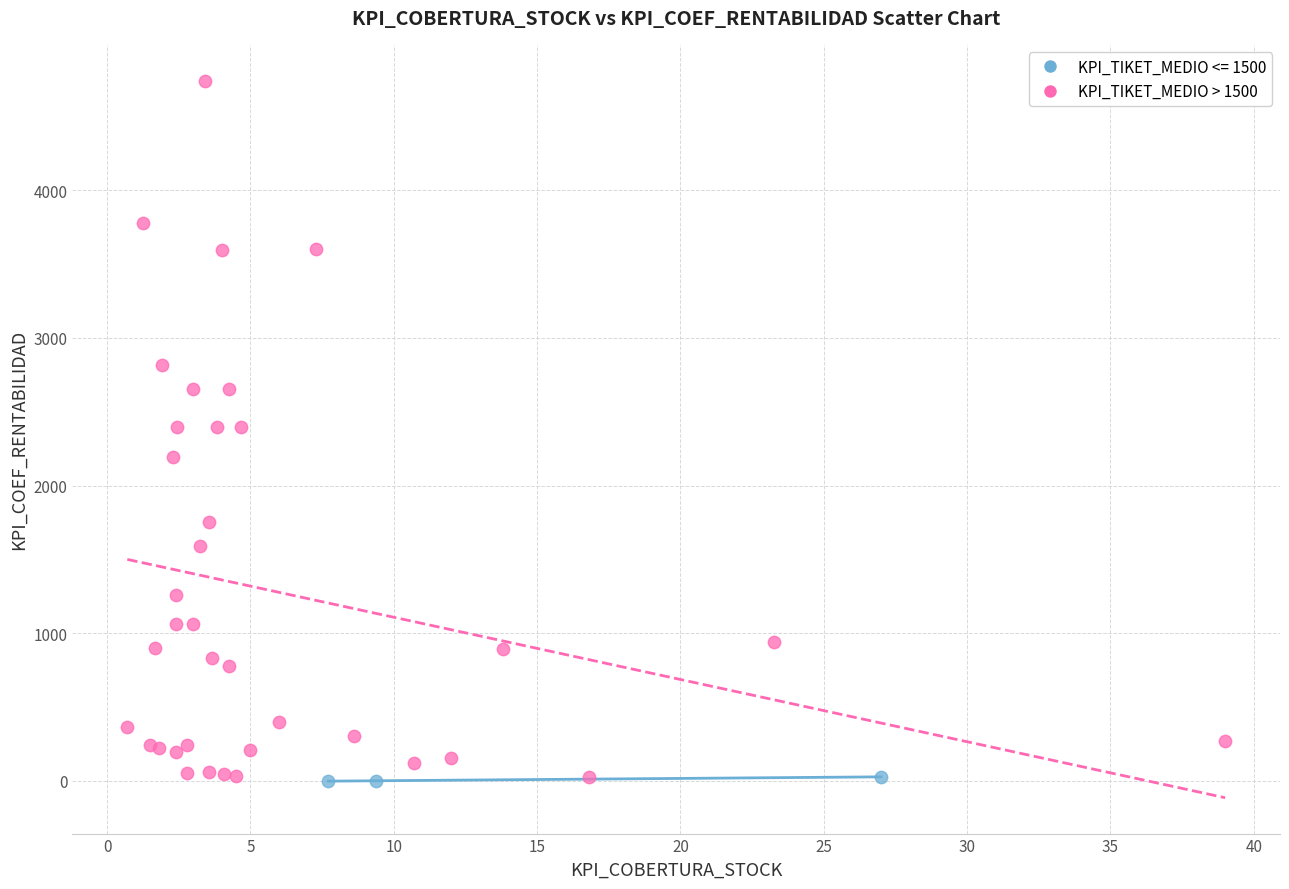

Which series contains the highest Y value?

KPI_TIKET_MEDIO > 1500